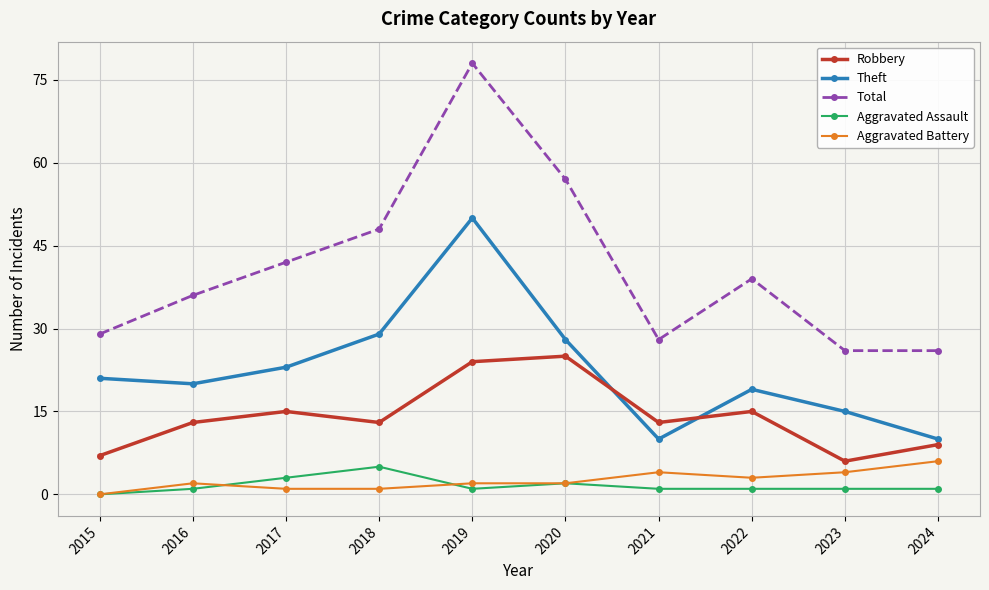

Where is the first local maximum for Aggravated Assault?

2018